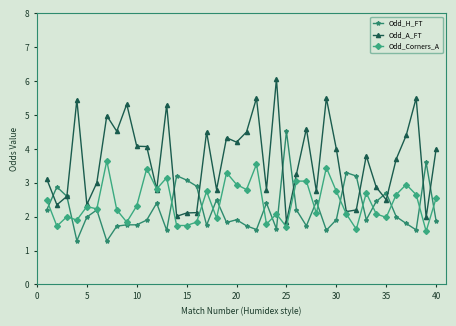

How many series are shown in this chart?

3